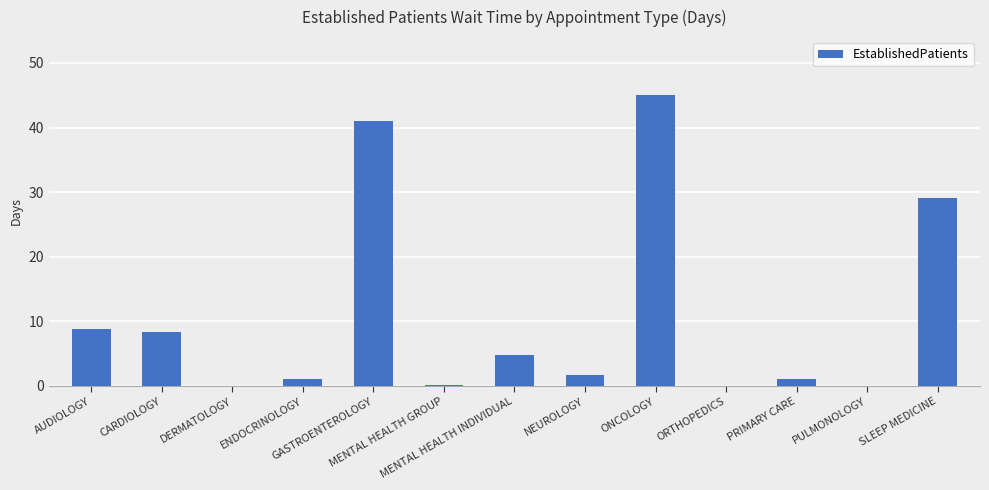

How many categories are shown in the chart?

13